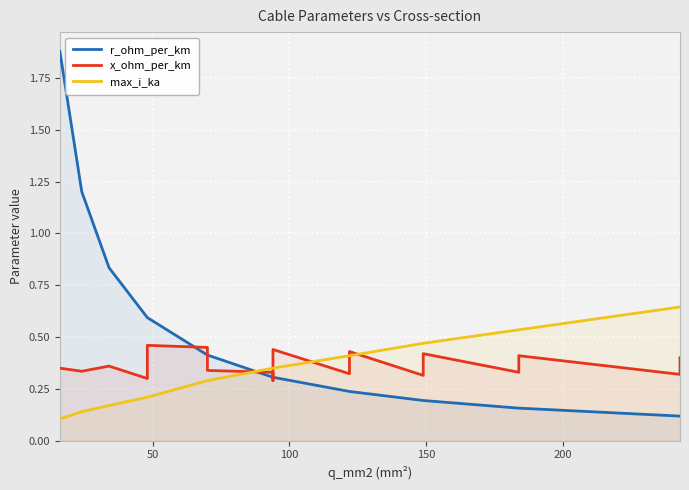

How many distinct data groups are displayed?

3